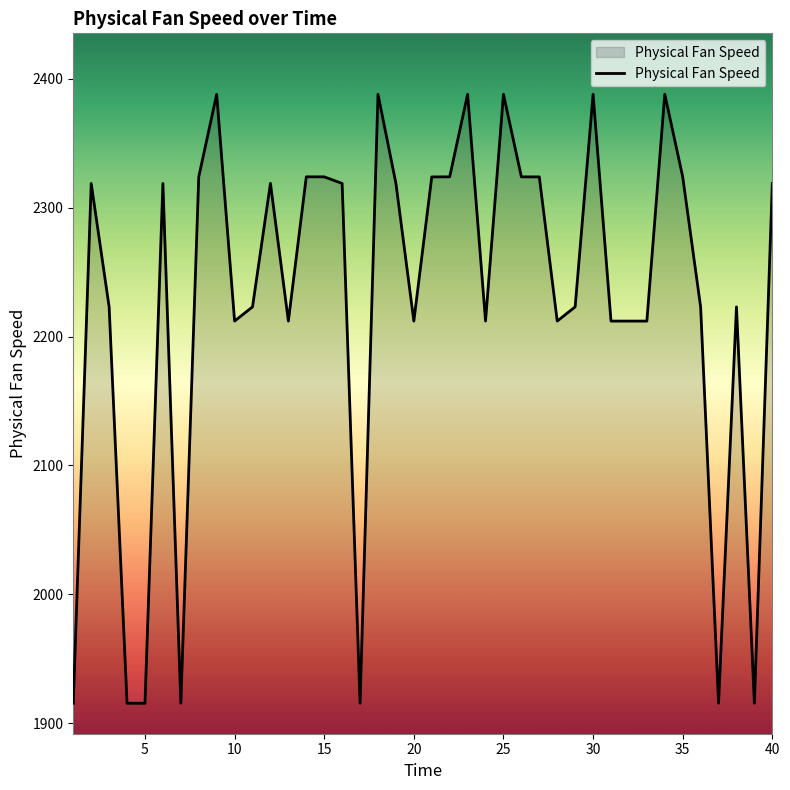

What is the greatest value displayed?

2388.0